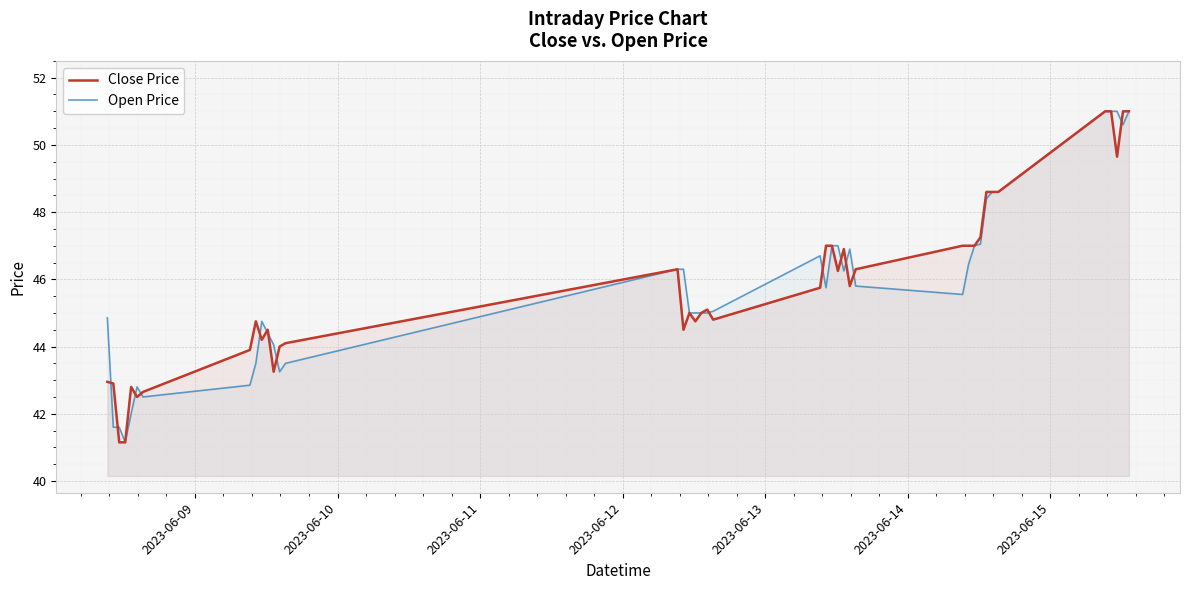

Which series has the widest spread of values?

Close Price